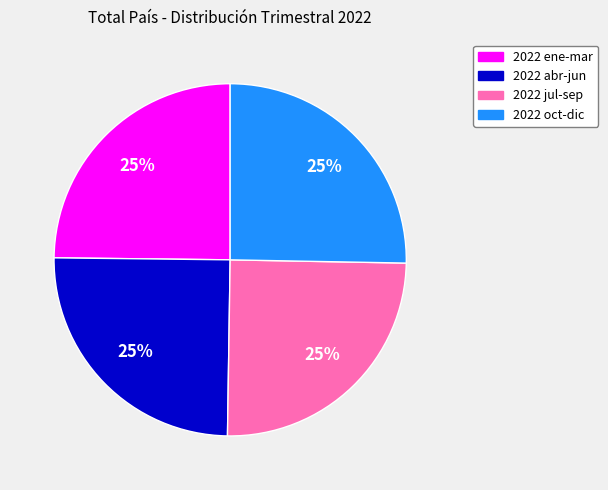

To the nearest percent, what is the combined percentage of 2022 ene-mar and 2022 jul-sep?

50%